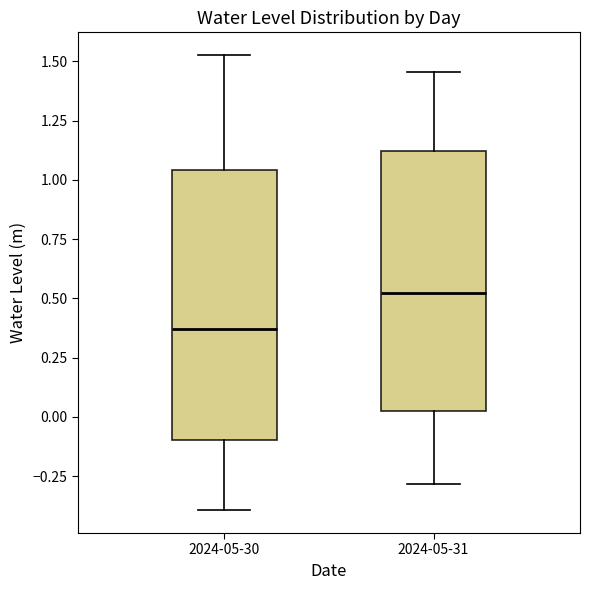

Reading left to right, read every box against the y-axis: the position of its median line, the range the box covers, and the ends of its whiskers. The values are not printed on the chart, so give them approximately, as read against the axis.

2024-05-30: median 0.35, box -0.10 to 1.05, whiskers -0.40 to 1.55
2024-05-31: median 0.50, box 0.05 to 1.10, whiskers -0.30 to 1.45